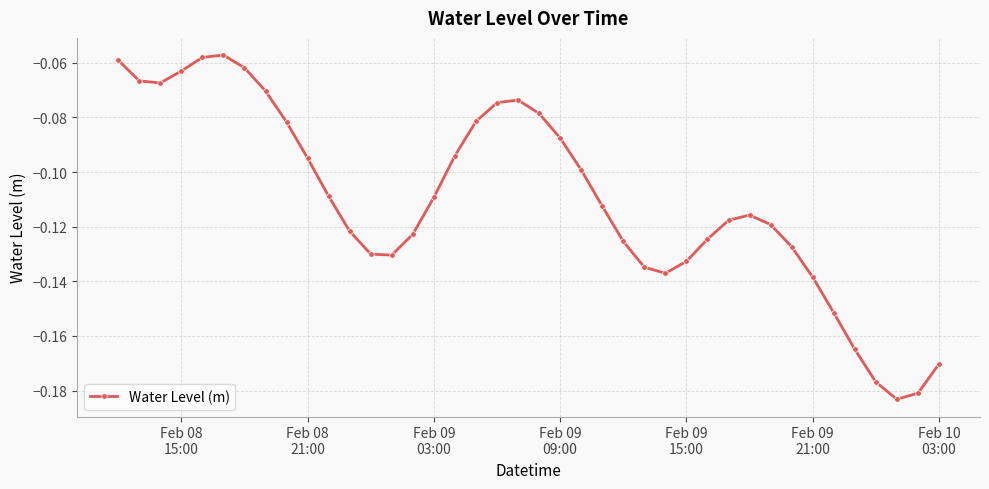

What is the difference between the maximum and minimum values?

0.1